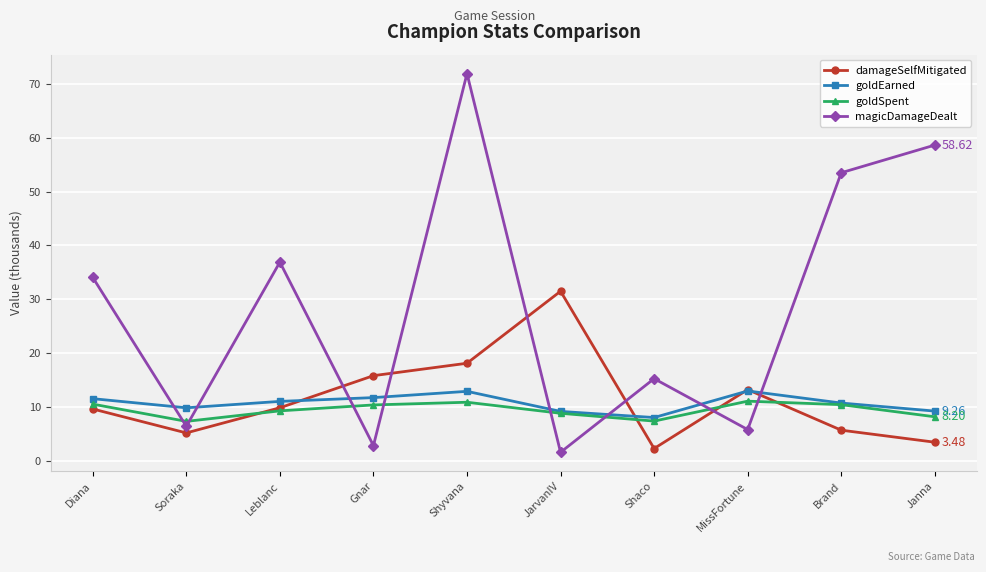

At which category is the sum across all series the highest?

Shyvana